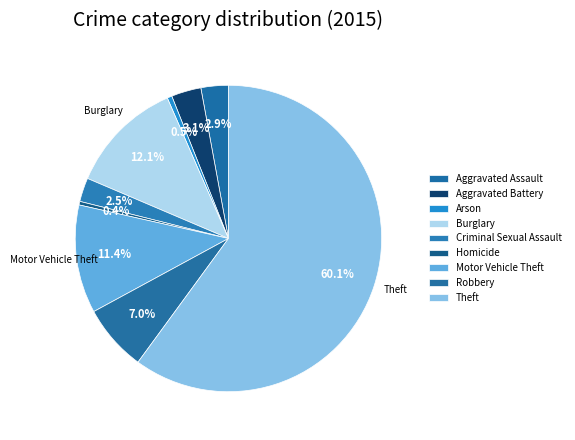

How many segments does this pie chart have?

9